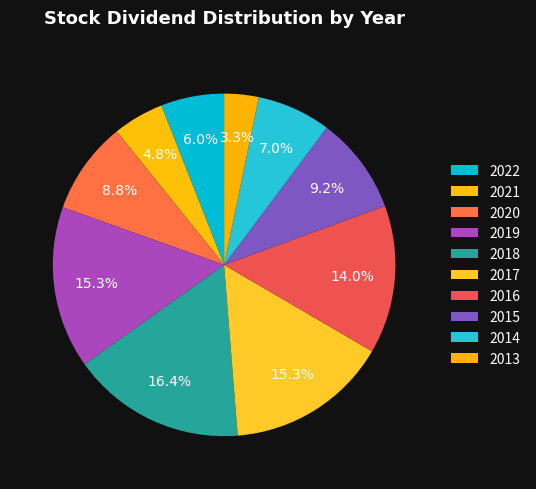

Does 2014 represent more than half of the total?

No